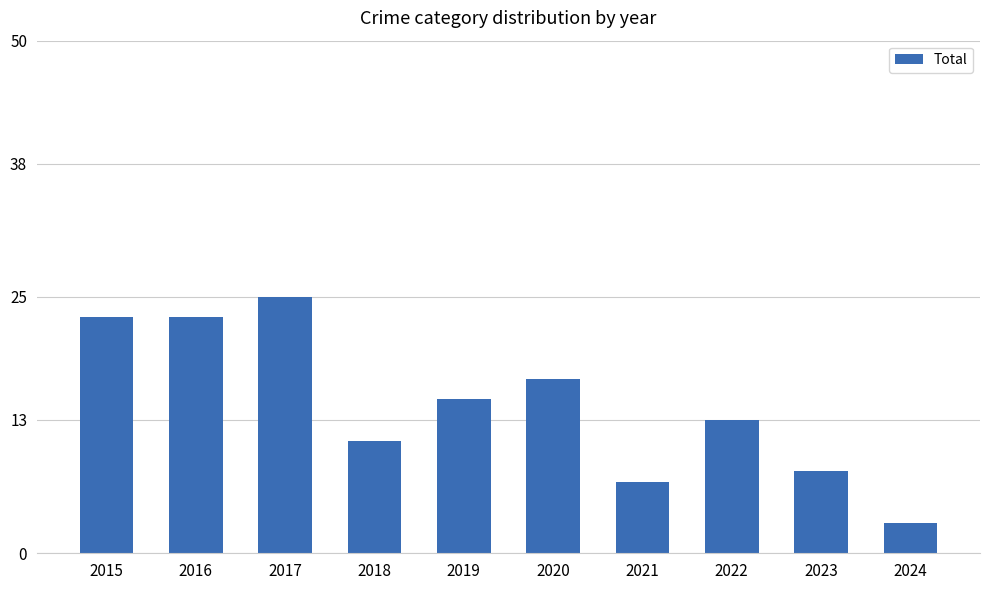

What is the value of the 5th bar from the left?

15